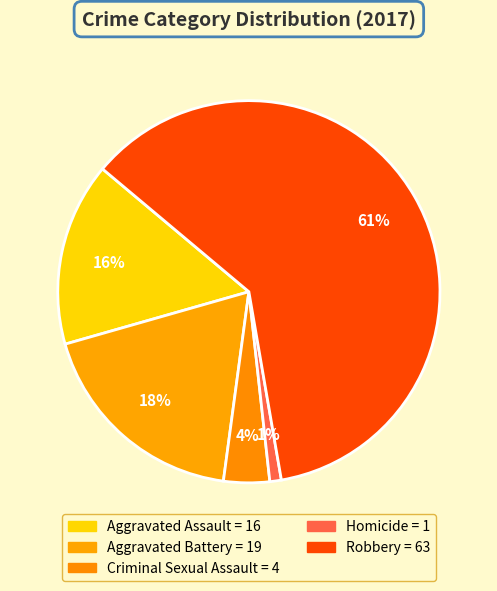

To the nearest percent, what is the combined percentage of Aggravated Assault and Robbery?

77%